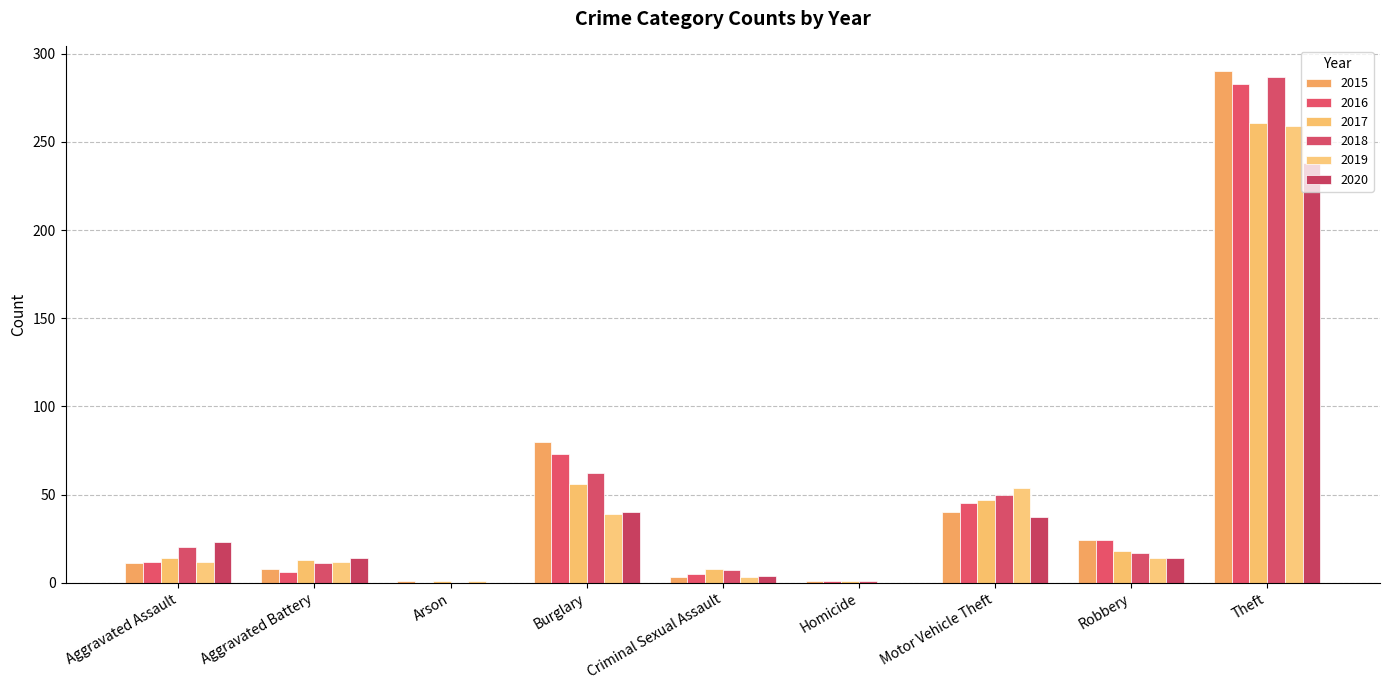

List the labels in order of 2017 value, largest first.

Theft, Burglary, Motor Vehicle Theft, Robbery, Aggravated Assault, Aggravated Battery, Criminal Sexual Assault, Arson, Homicide